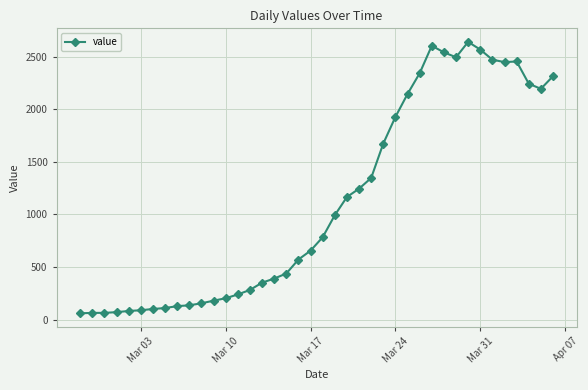

What is the value of the 21st point from the left?

784